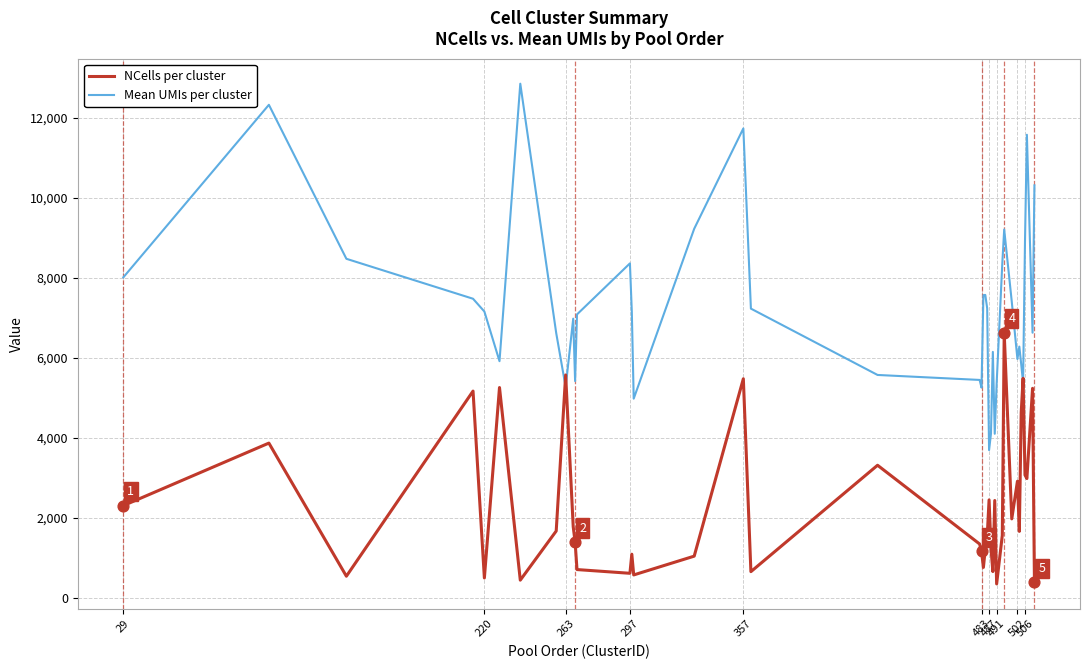

List the series in order of their peak value, highest first.

Mean UMIs per cluster, NCells per cluster